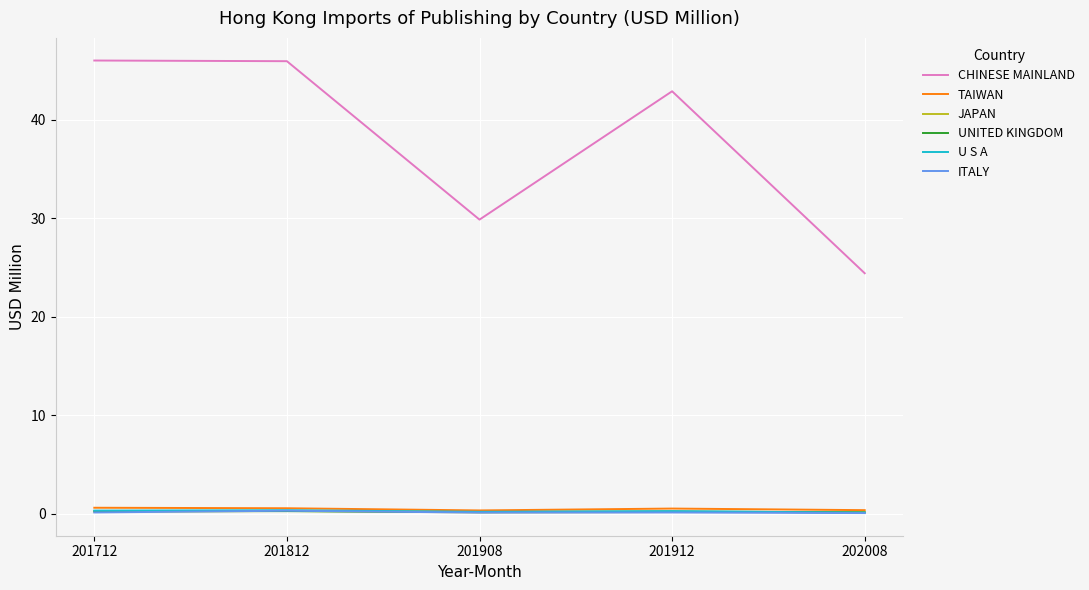

What is the sum of all JAPAN values?

0.9